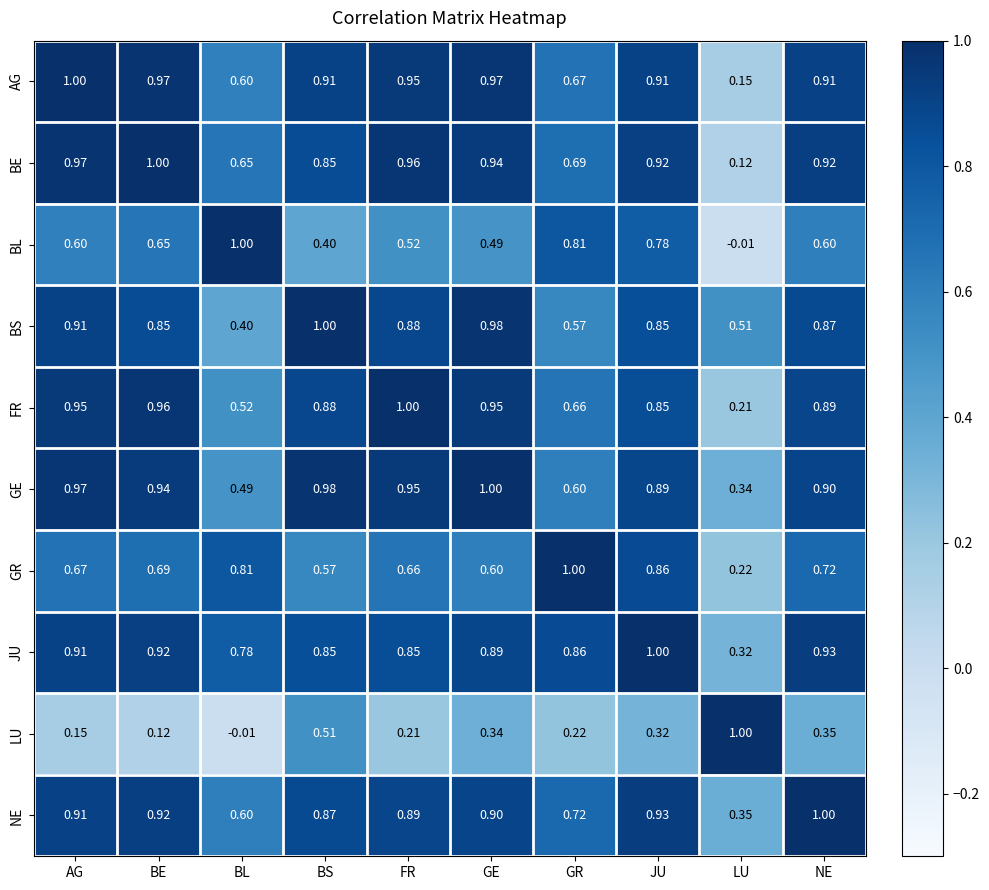

List the labels in order of NE value, largest first.

NE, JU, BE, AG, GE, FR, BS, GR, BL, LU